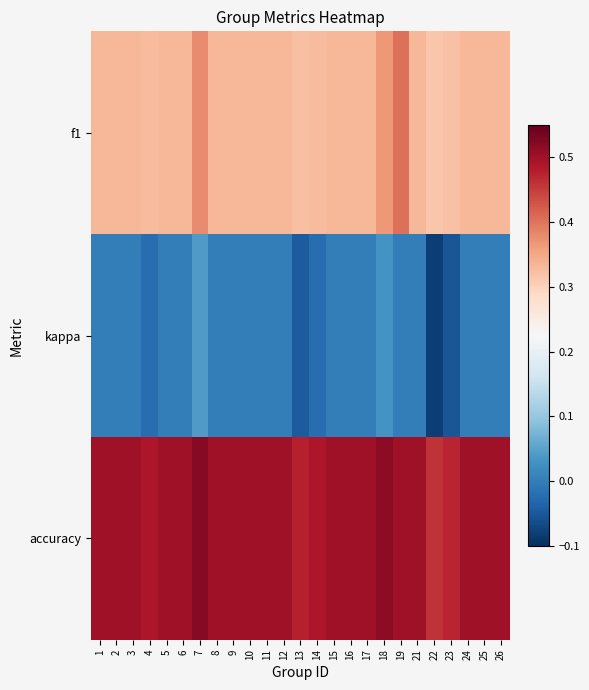

Which has a higher value, 8 or 12?

8